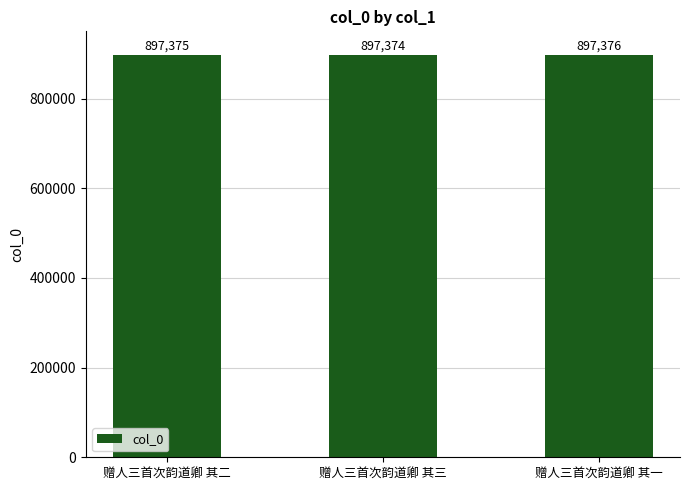

Rank the categories by value from highest to lowest.

赠人三首次韵道卿 其一, 赠人三首次韵道卿 其二, 赠人三首次韵道卿 其三